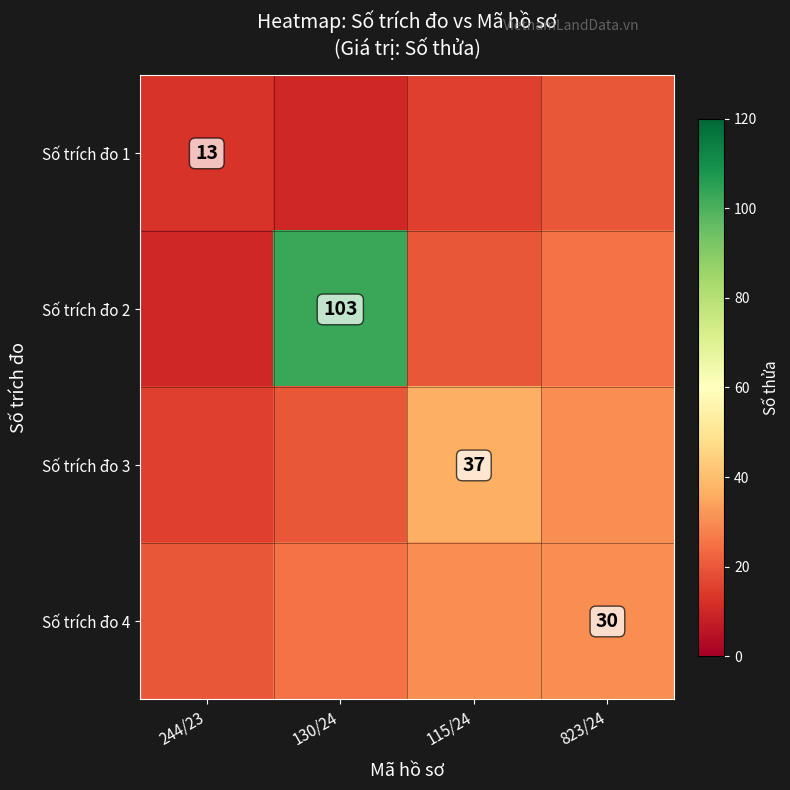

True or false: Số trích đo 1 has a value of 13 at 244/23.

True